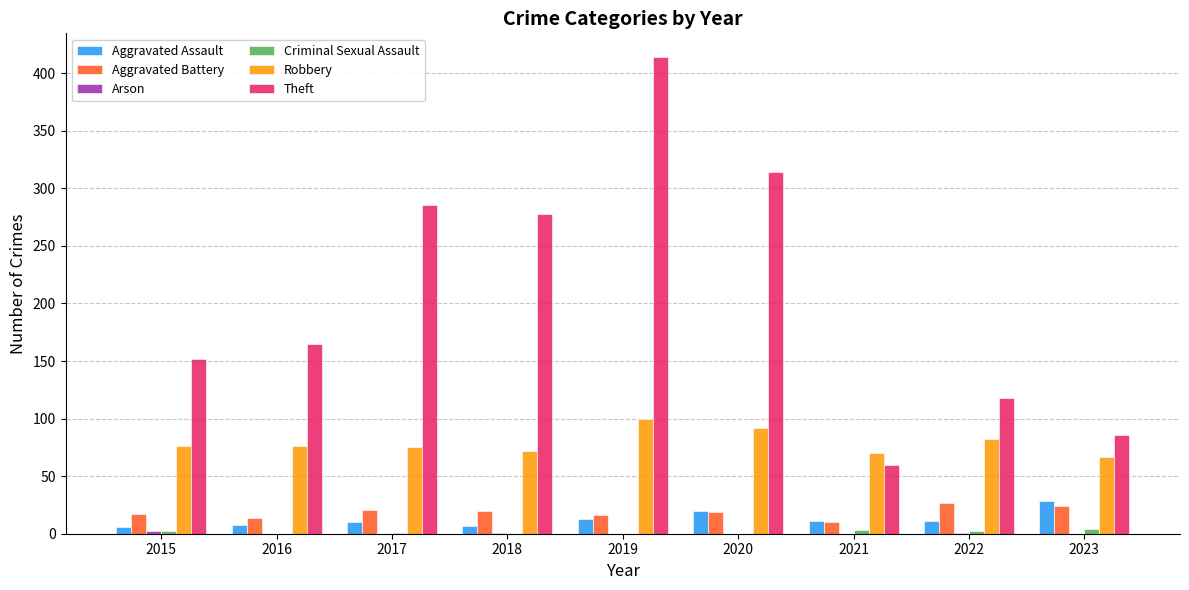

Which series has the largest total across all categories?

Theft